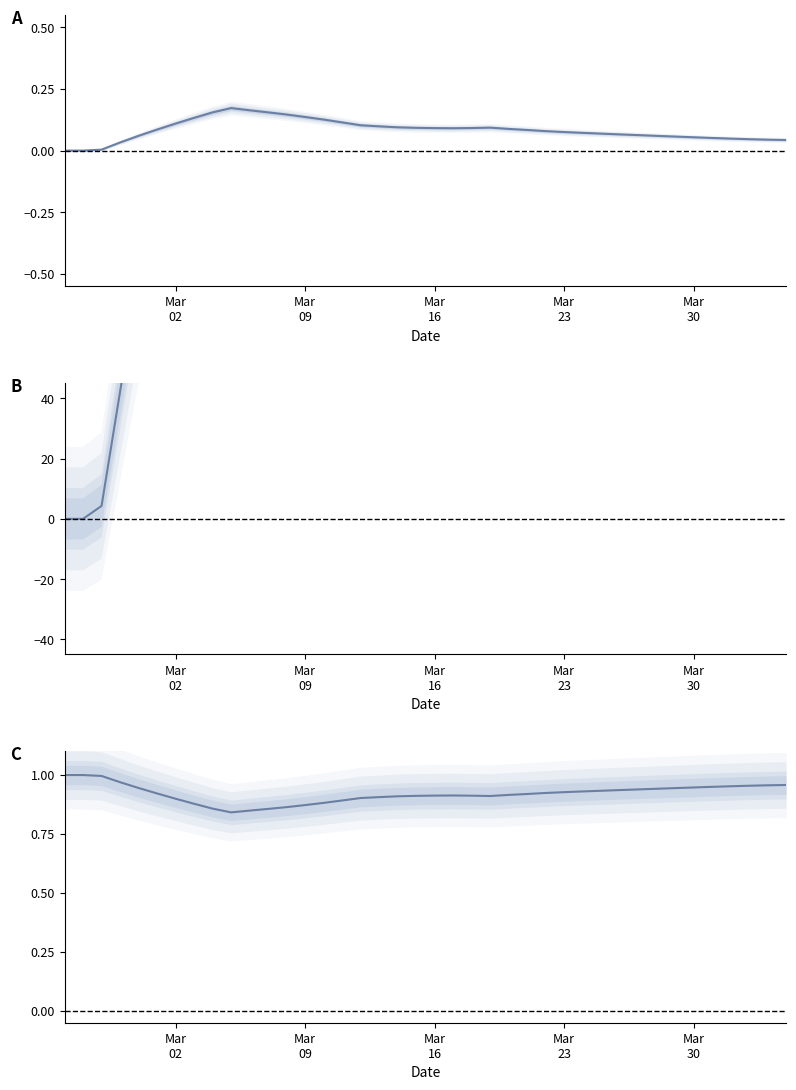

Does the chart display data point markers on the line(s)?

No